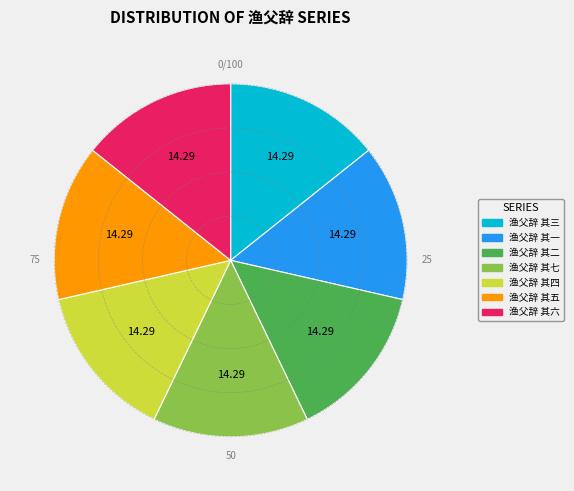

Is 渔父辞 其三 the majority of the pie?

No